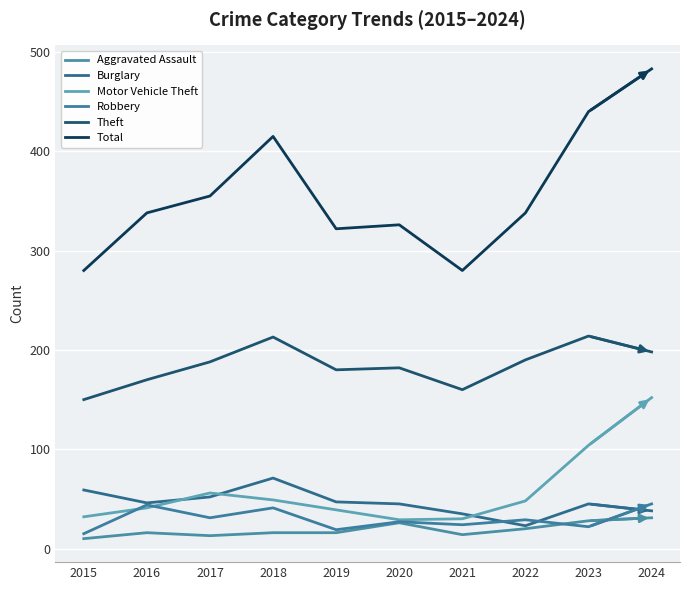

What is the average value of the Motor Vehicle Theft series?

58